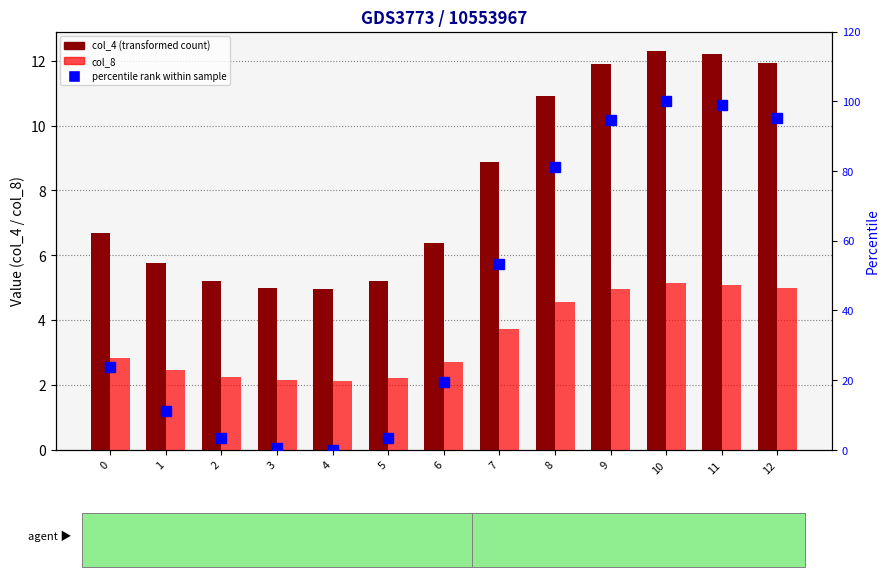

What is the minimum value for col_4 (transformed count)?

4.9